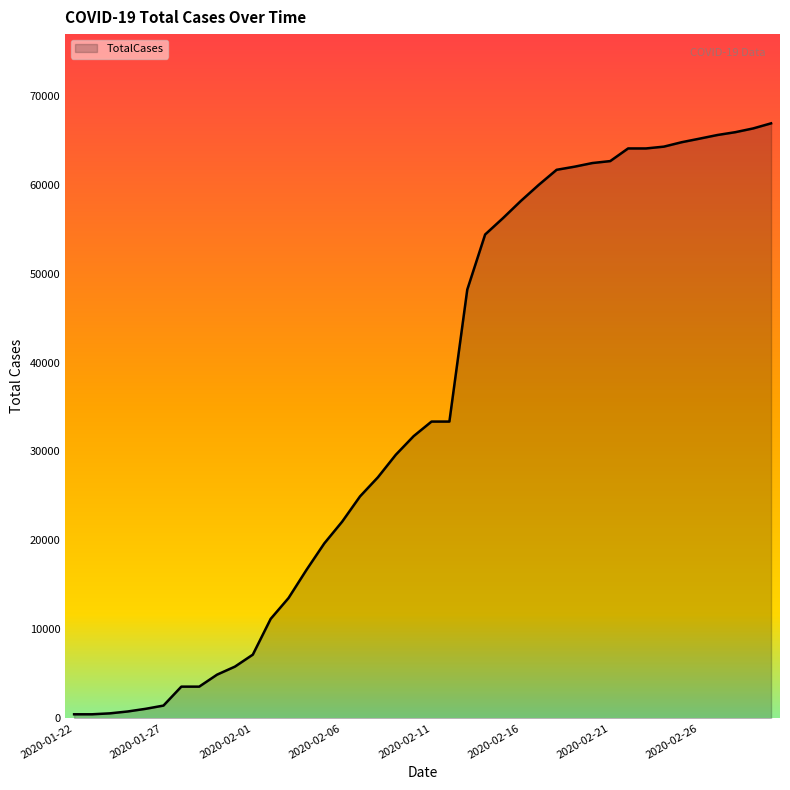

What is the maximum value shown in the chart?

66907